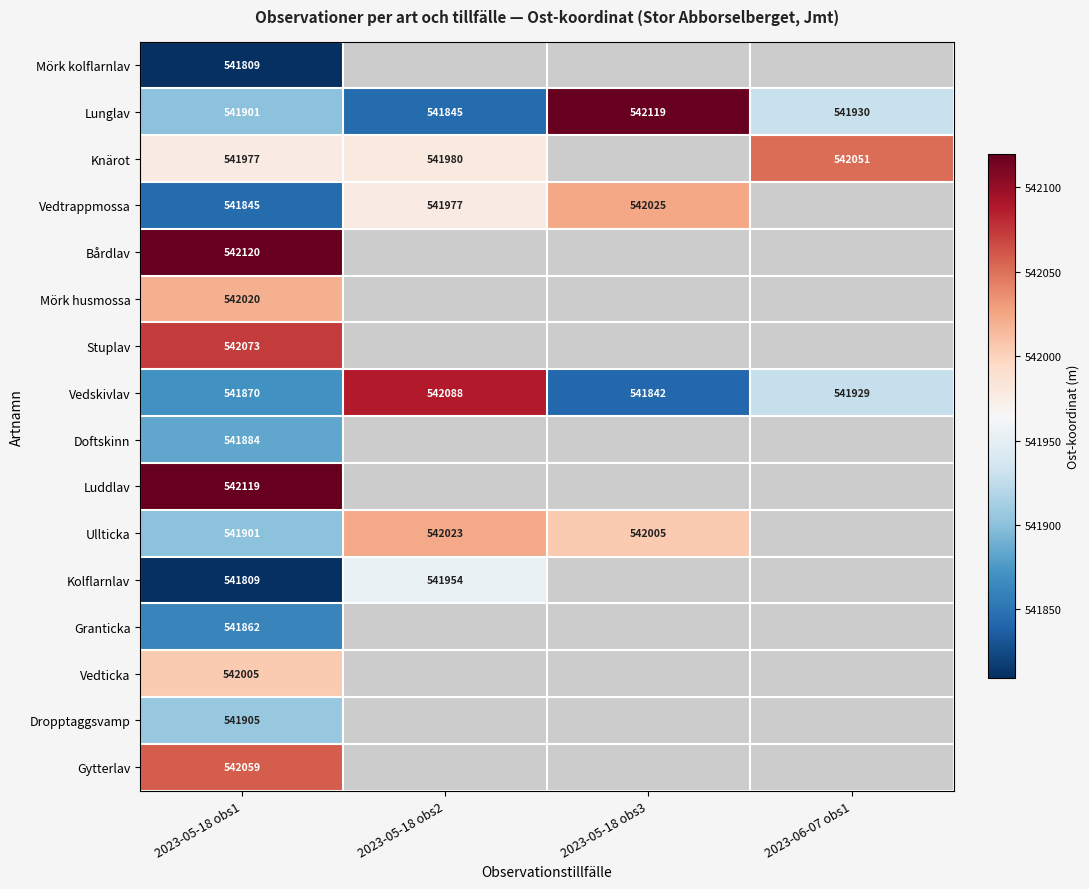

The value of Gytterlav at 2023-05-18 obs1 is 542059. True or false?

True